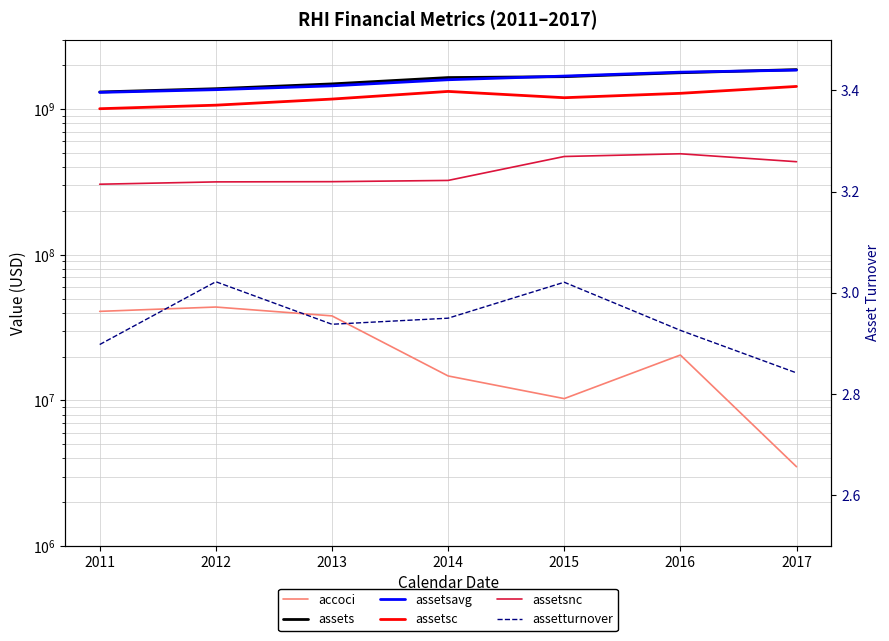

At which category does the chart reach its peak across all series?

2017